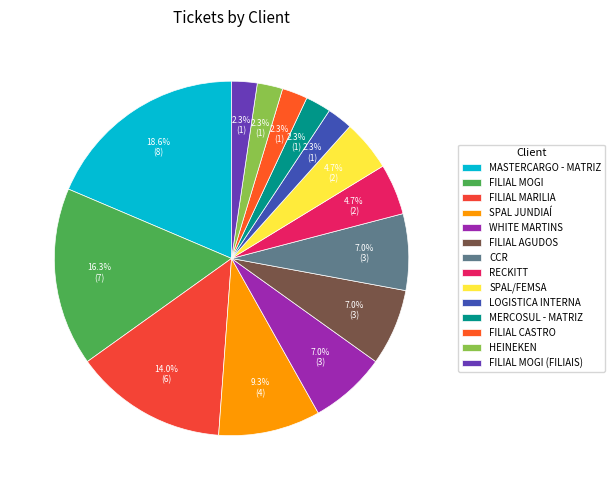

How many segments does this pie chart have?

14